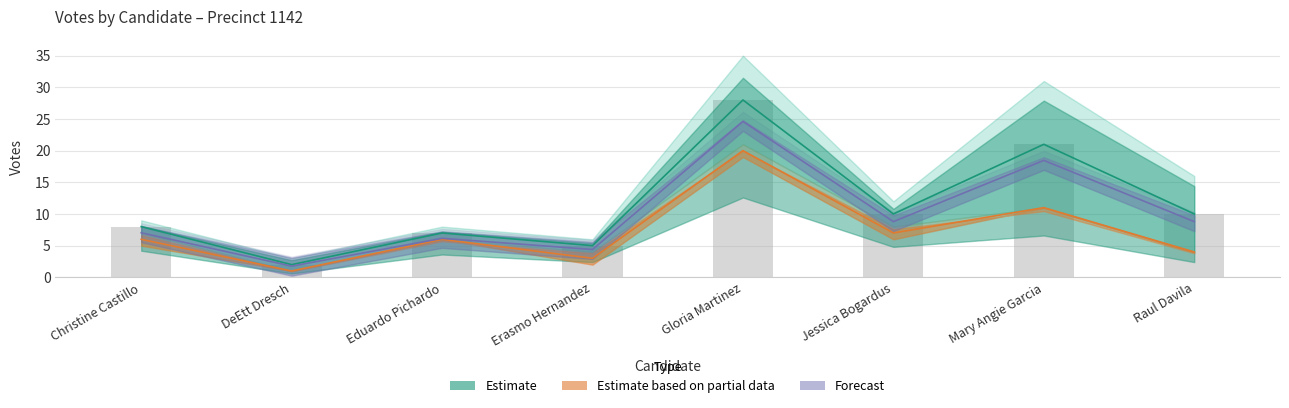

What is the difference between the election_day values at Raul Davila and Eduardo Pichardo?

2.0